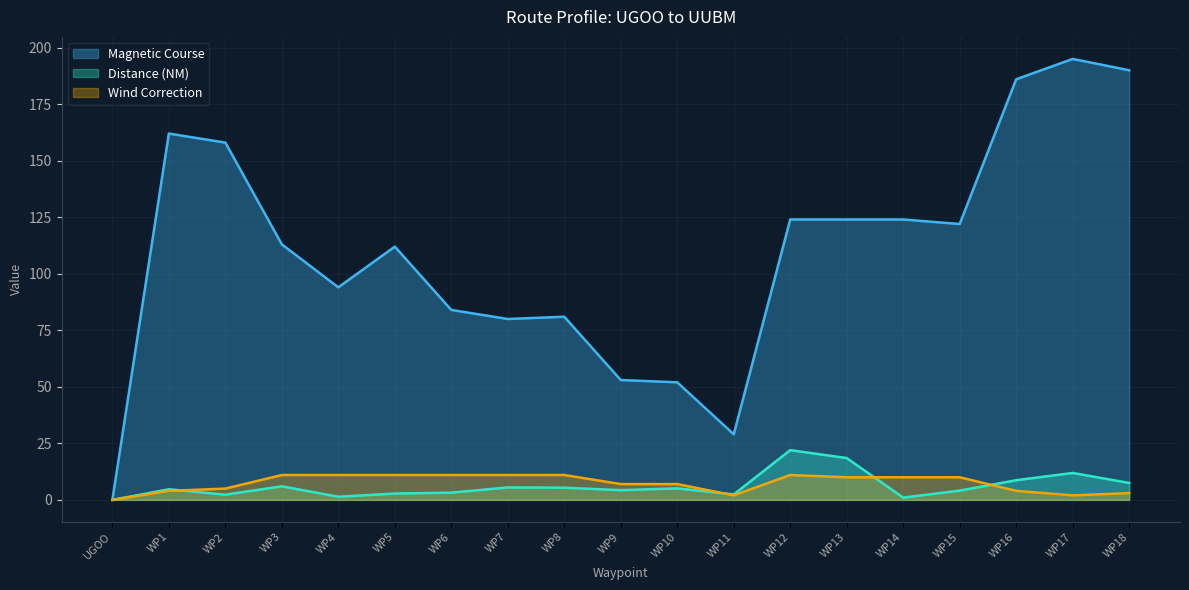

The value of Magnetic Course at WP5 is 112.0. True or false?

True